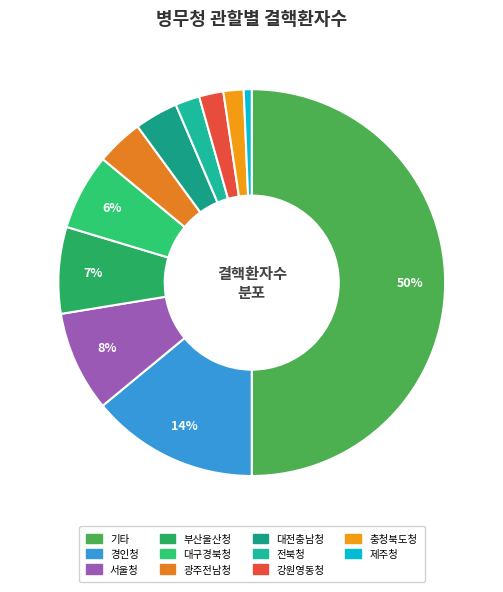

The 제주청 slice represents 6% of the pie. True or false?

False